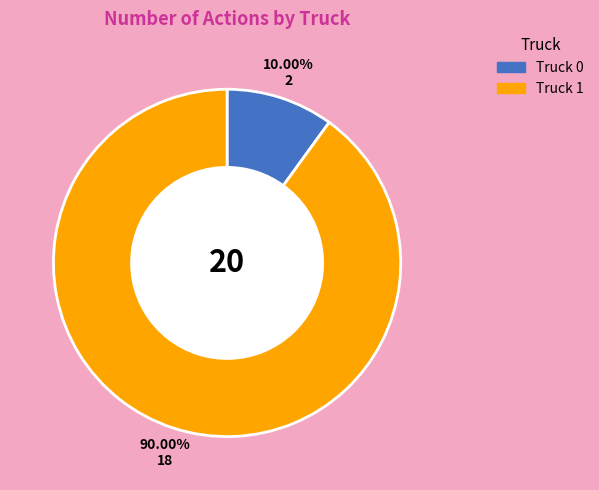

The Truck 1 slice represents 80% of the pie. True or false?

False